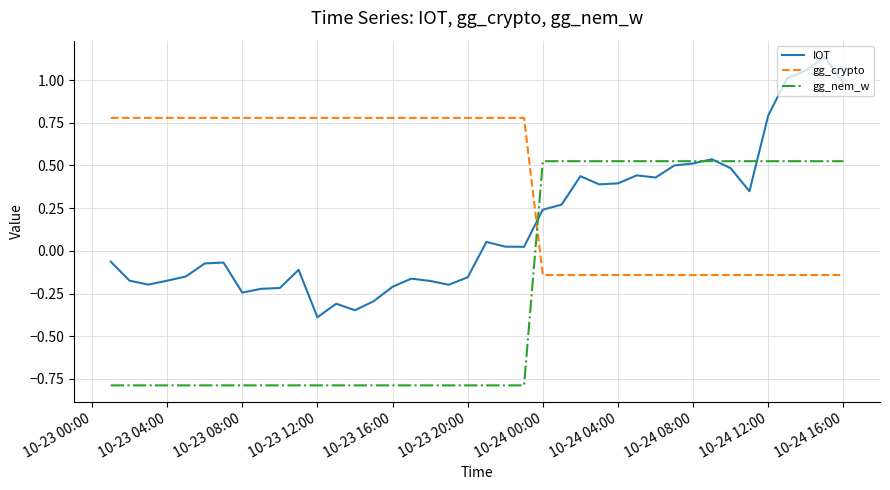

True or false: IOT and gg_crypto intersect in this chart.

True